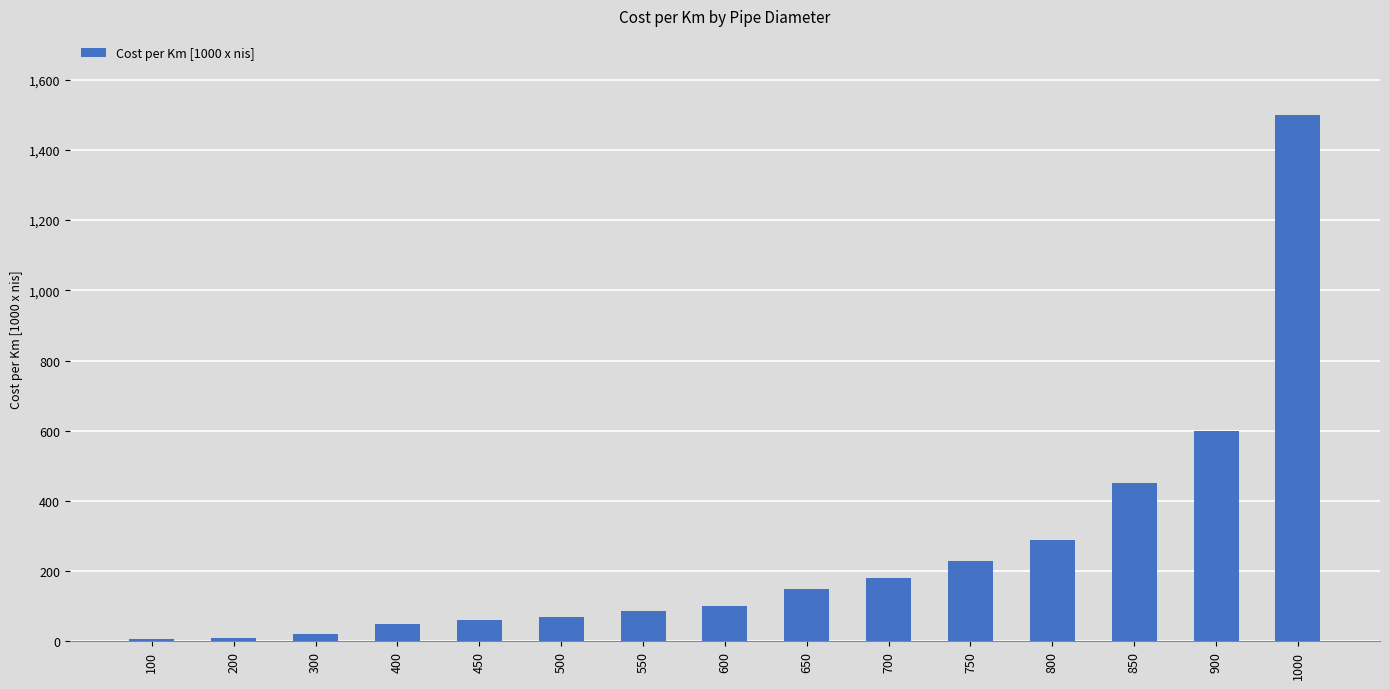

The value at 300 is 20. True or false?

True